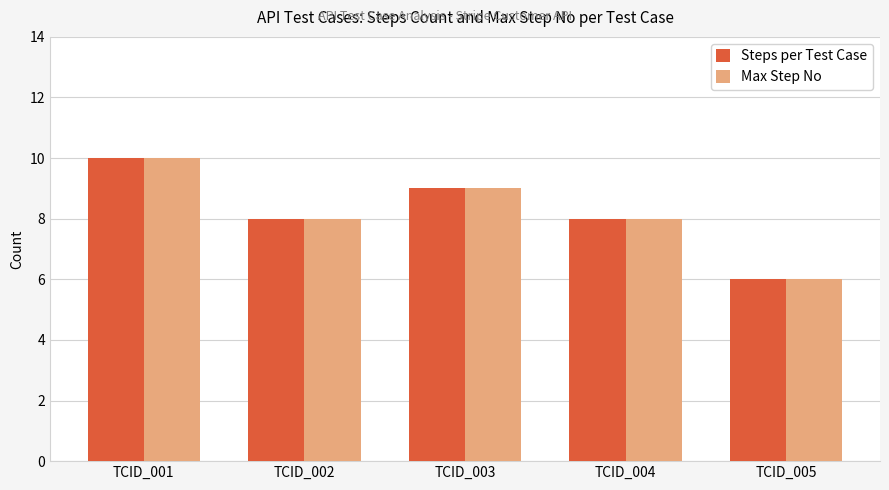

What are all the series names shown in the legend?

Steps per Test Case, Max Step No